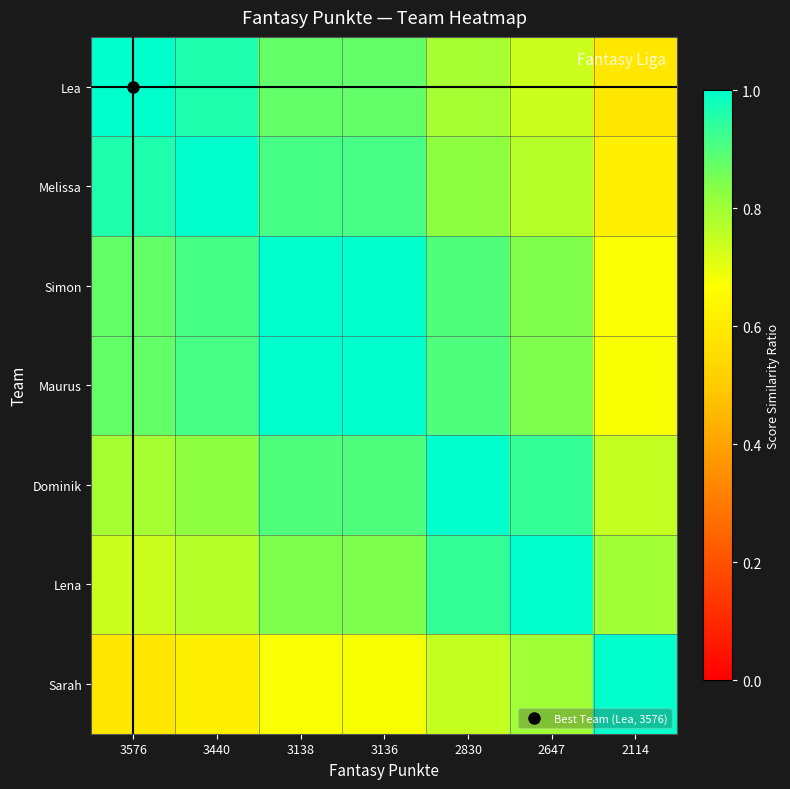

What is the greatest value displayed?

1.0